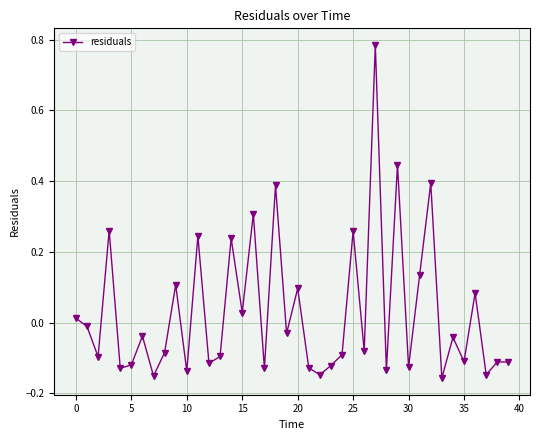

How many interior local valleys (lower than both neighbors) does the data have?

15